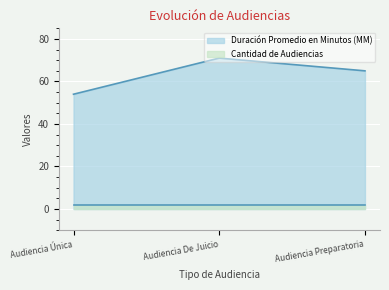

What is the label of the 3rd point from the left?

Audiencia Preparatoria